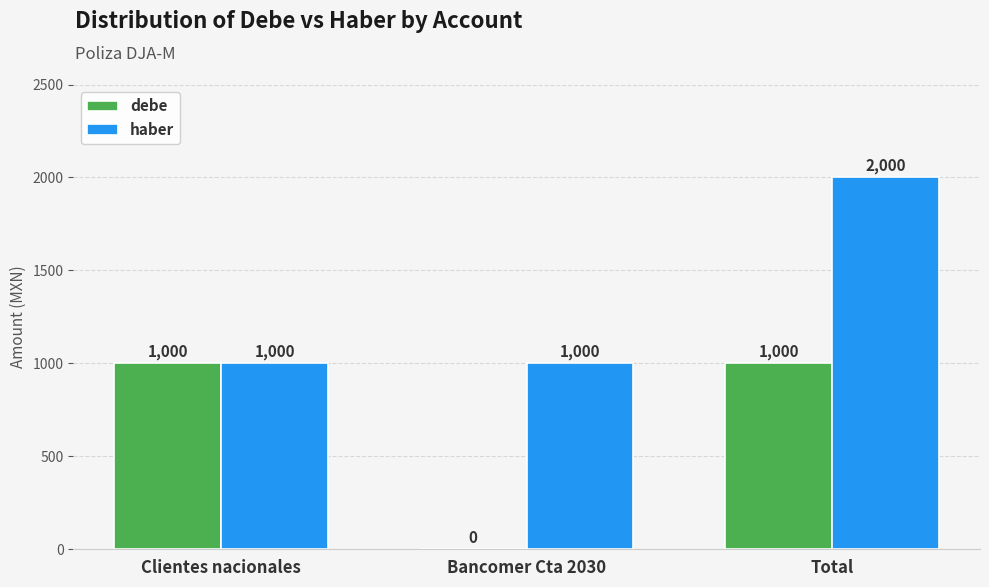

Reading left to right, extract all data points from this chart.

debe: 1000	0	1000
haber: 1000	1000	2000